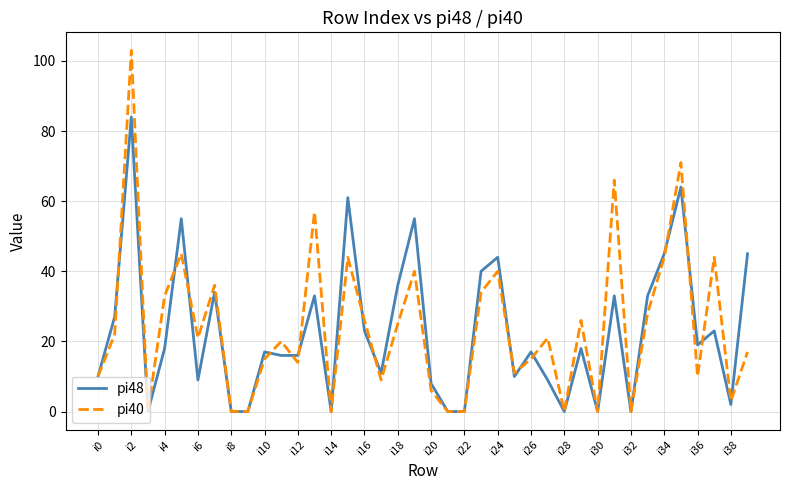

What is the highest value of the pi48 series?

84